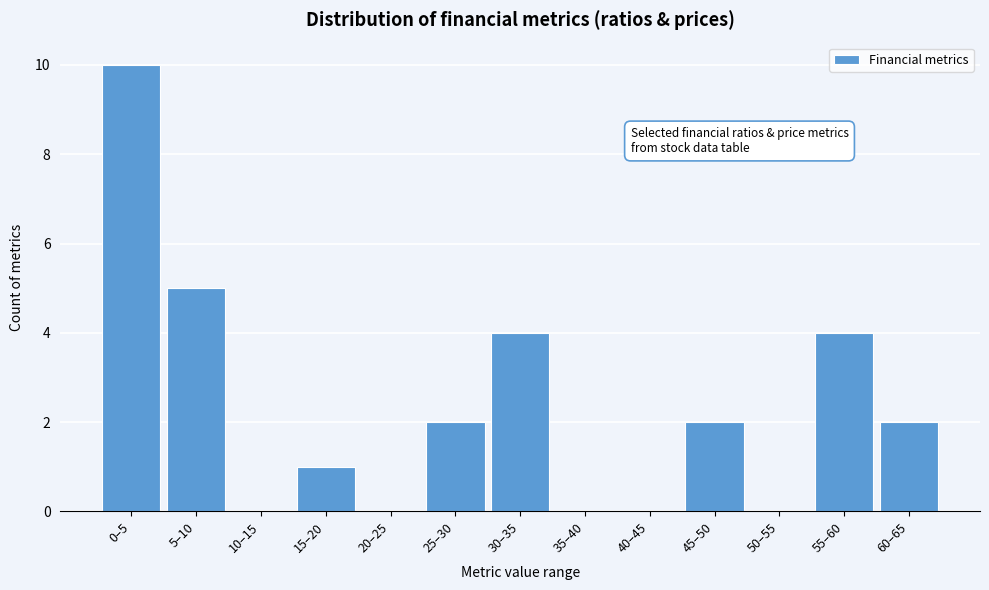

Reading right to left, transcribe all the data shown in this chart.

60–65=2	55–60=4	50–55=0	45–50=2	40–45=0	35–40=0	30–35=4	25–30=2	20–25=0	15–20=1	10–15=0	5–10=5	0–5=10